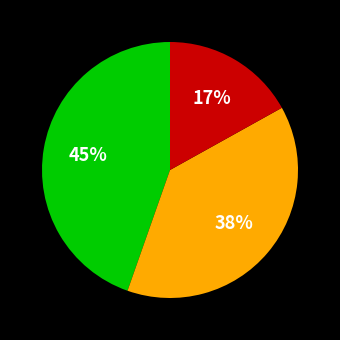

Does any single category account for the majority?

No